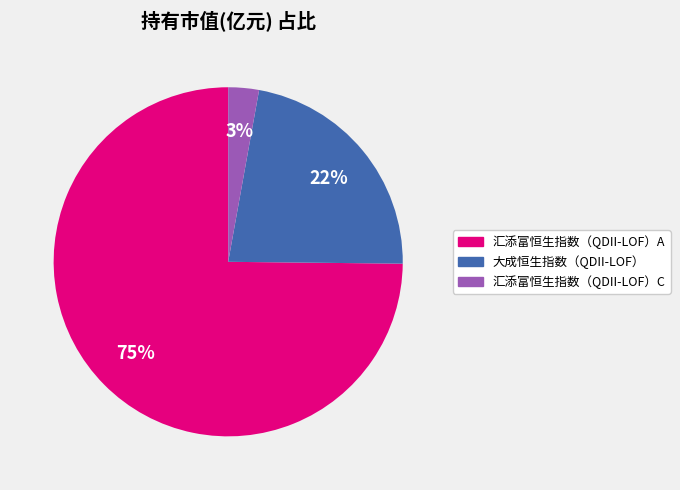

Which category has the smallest portion of the pie?

汇添富恒生指数（QDII-LOF）C